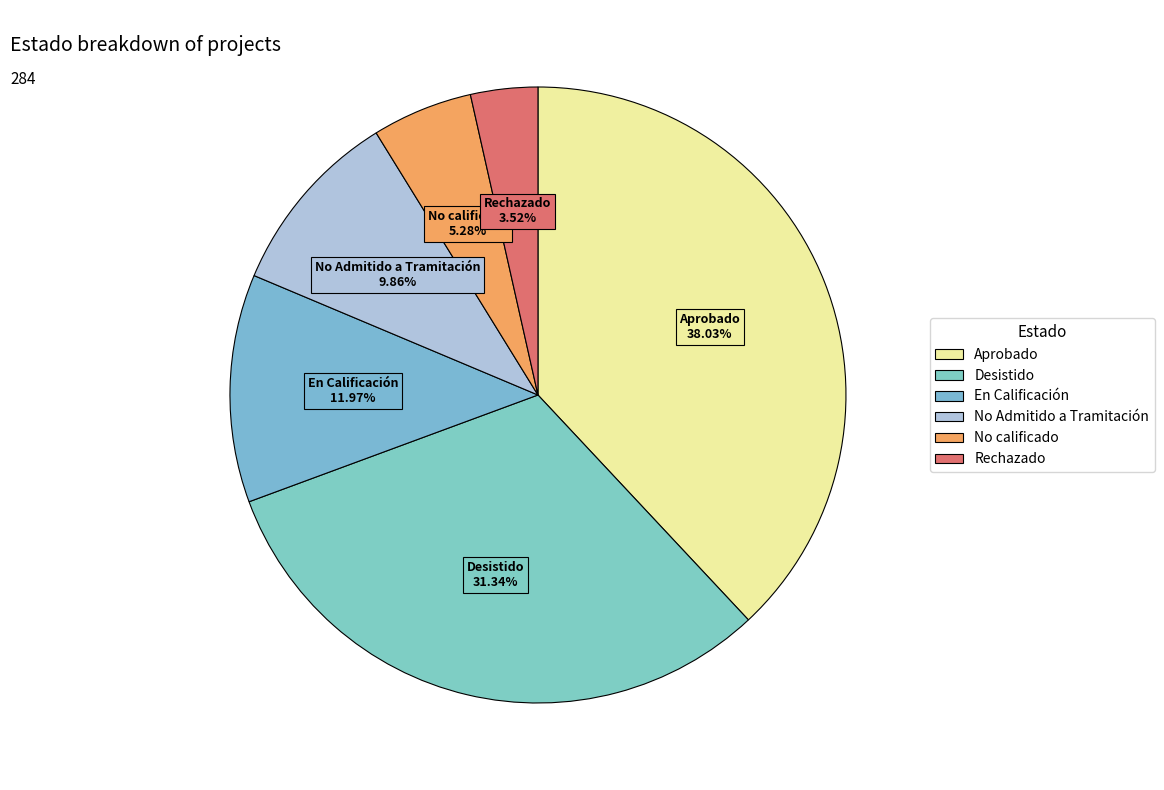

To the nearest percent, what percentage of the pie is No Admitido a Tramitación?

10%